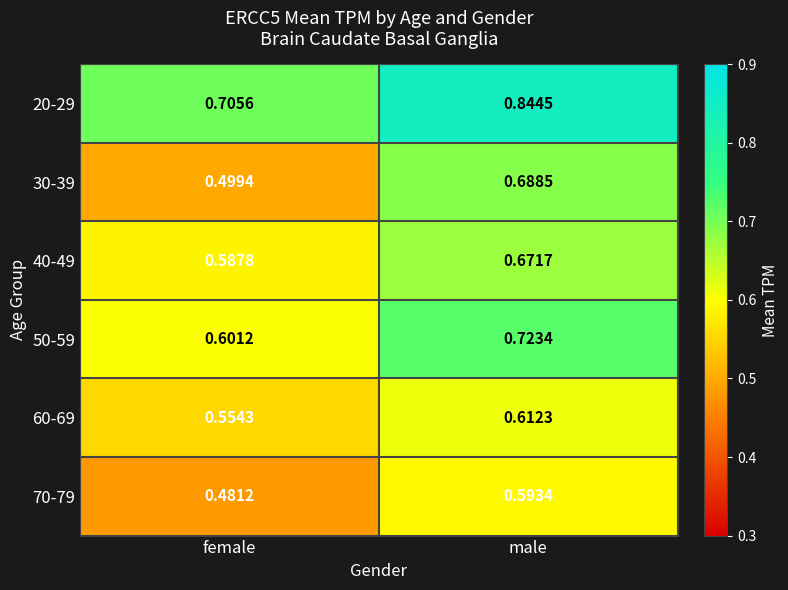

Which series changed the most between female and male?

30-39